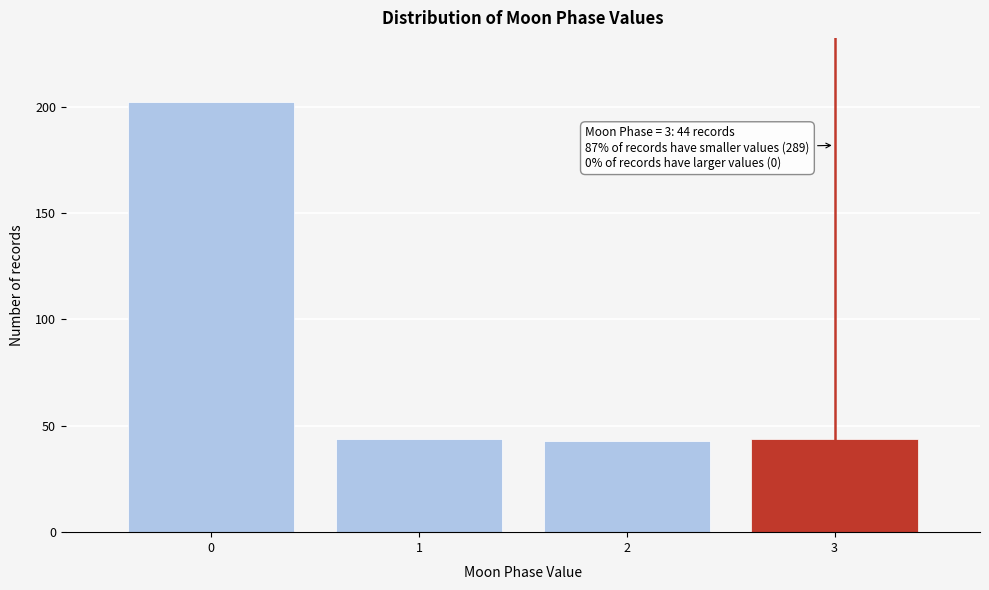

Reading right to left, transcribe all the data shown in this chart.

44	43	44	202